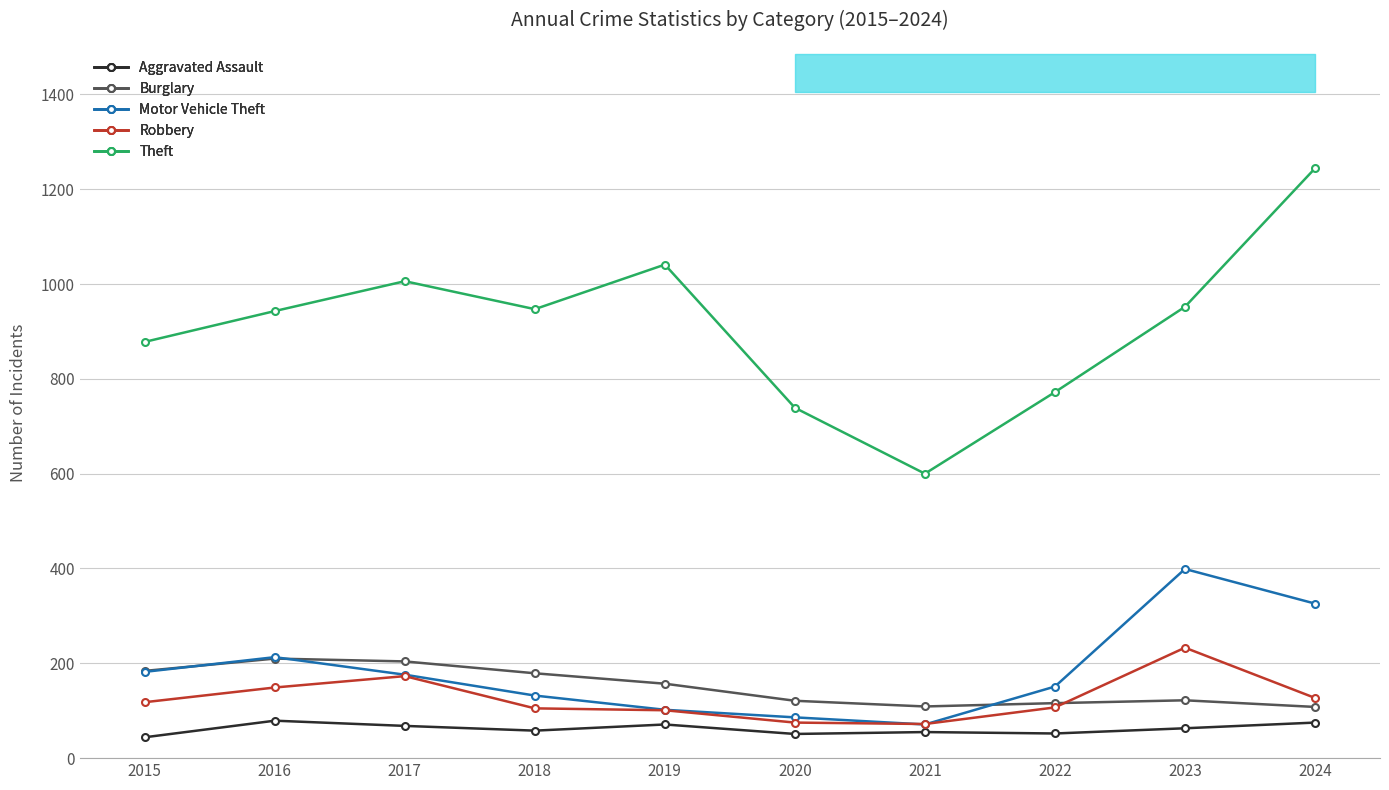

At which category does Motor Vehicle Theft reach its first local peak?

2016